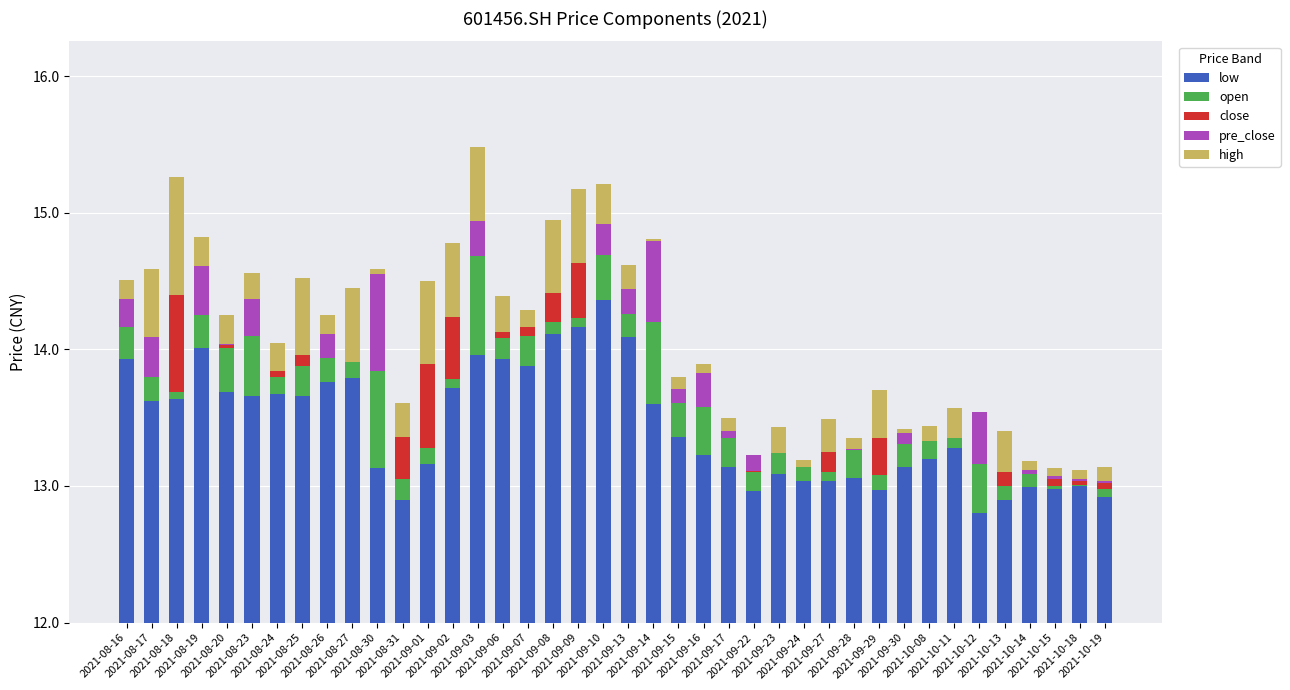

What is the highest value of the open series?

0.7